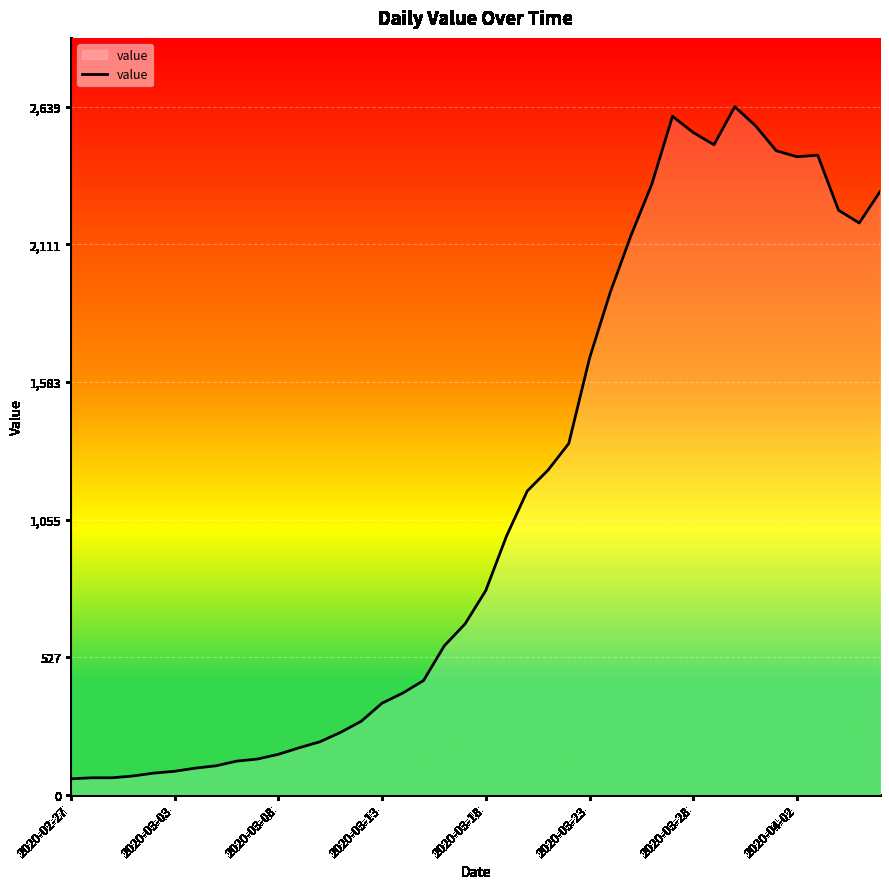

What is the difference between the maximum and minimum values?

2578